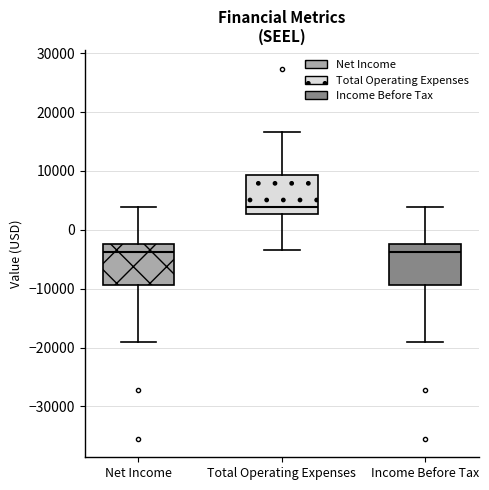

Reading left to right, read every box against the y-axis: the position of its median line, the range the box covers, and the ends of its whiskers. The values are not printed on the chart, so give them approximately, as read against the axis.

Net Income: median -4000, box -9000 to -2000, whiskers -19000 to 4000
Total Operating Expenses: median 4000, box 3000 to 9000, whiskers -3000 to 17000
Income Before Tax: median -4000, box -9000 to -2000, whiskers -19000 to 4000